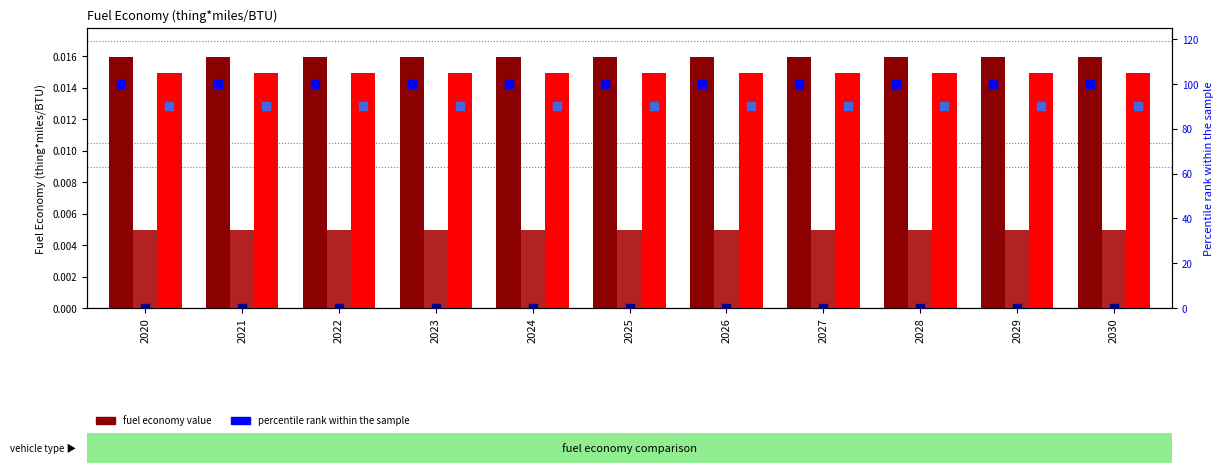

At how many categories does at least one series exceed 4?

11